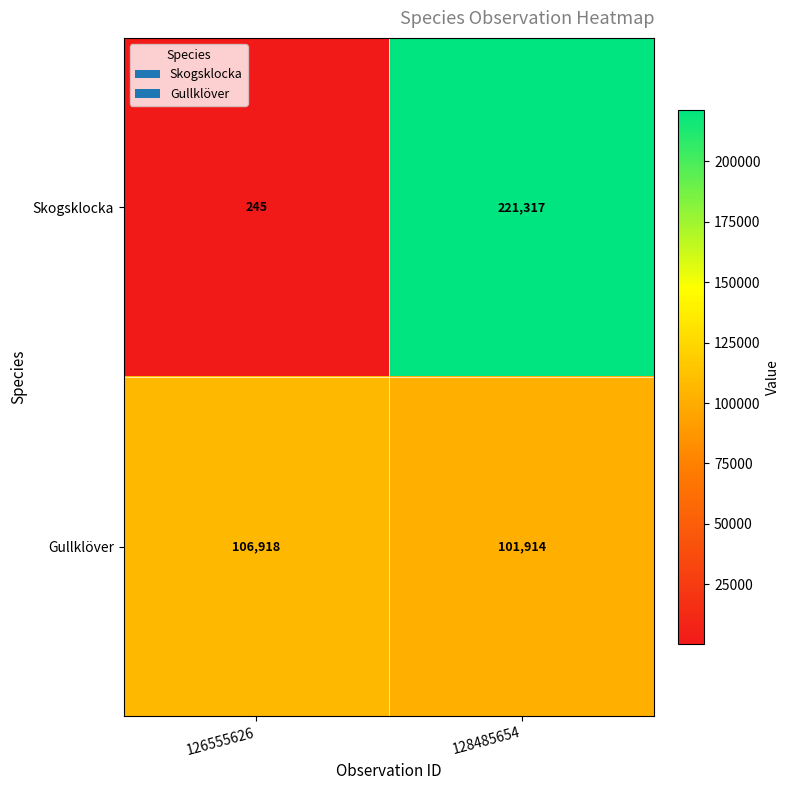

Reading left to right, transcribe all the data shown in this chart.

Skogsklocka: 245	221317
Gullklöver: 106918	101914